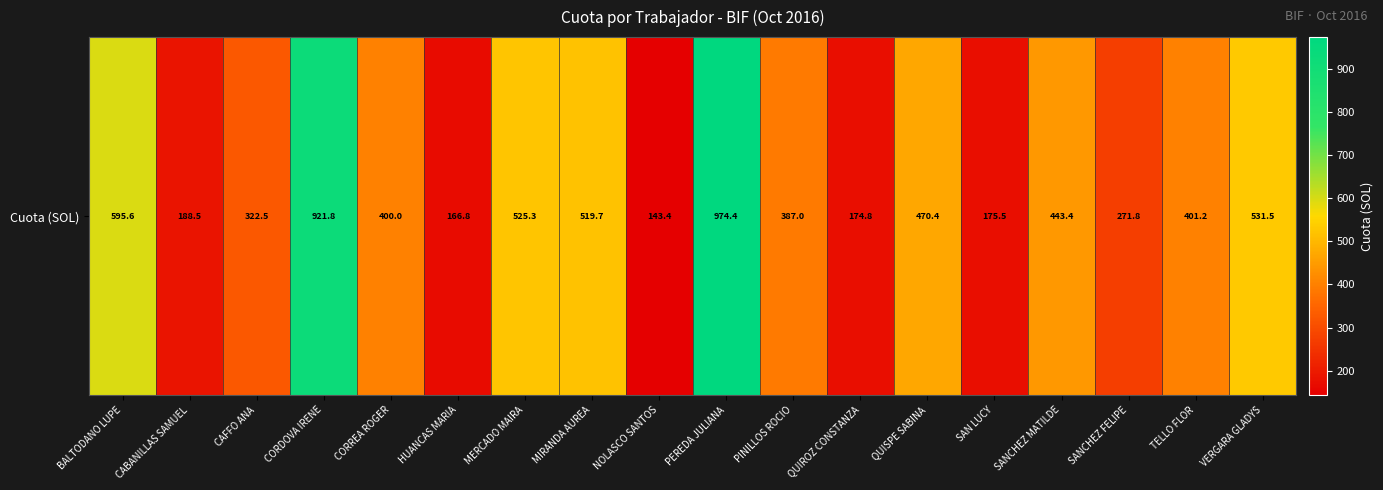

What is the change in value from MIRANDA AUREA to TELLO FLOR?

-118.5